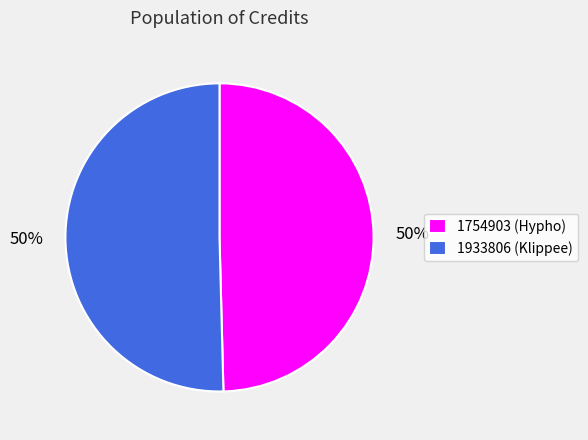

To the nearest percent, what portion does 1754903 represent?

50%